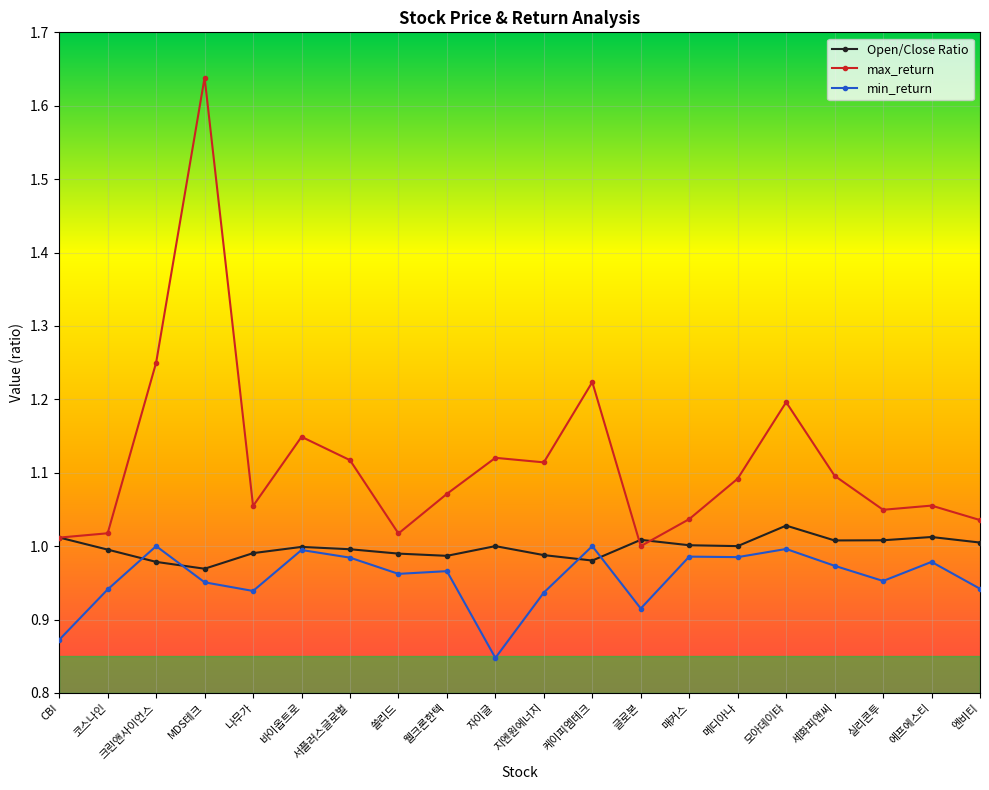

List the series in order of their overall mean, lowest first.

min_return, Open/Close Ratio, max_return